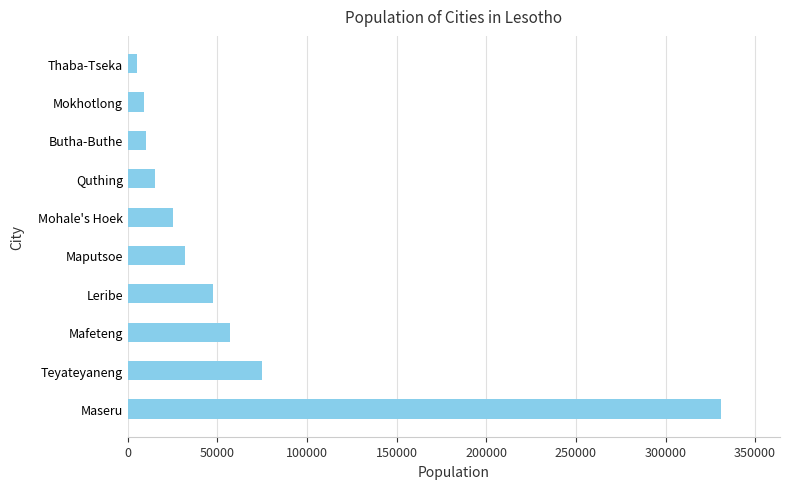

What is the maximum value shown in the chart?

330790